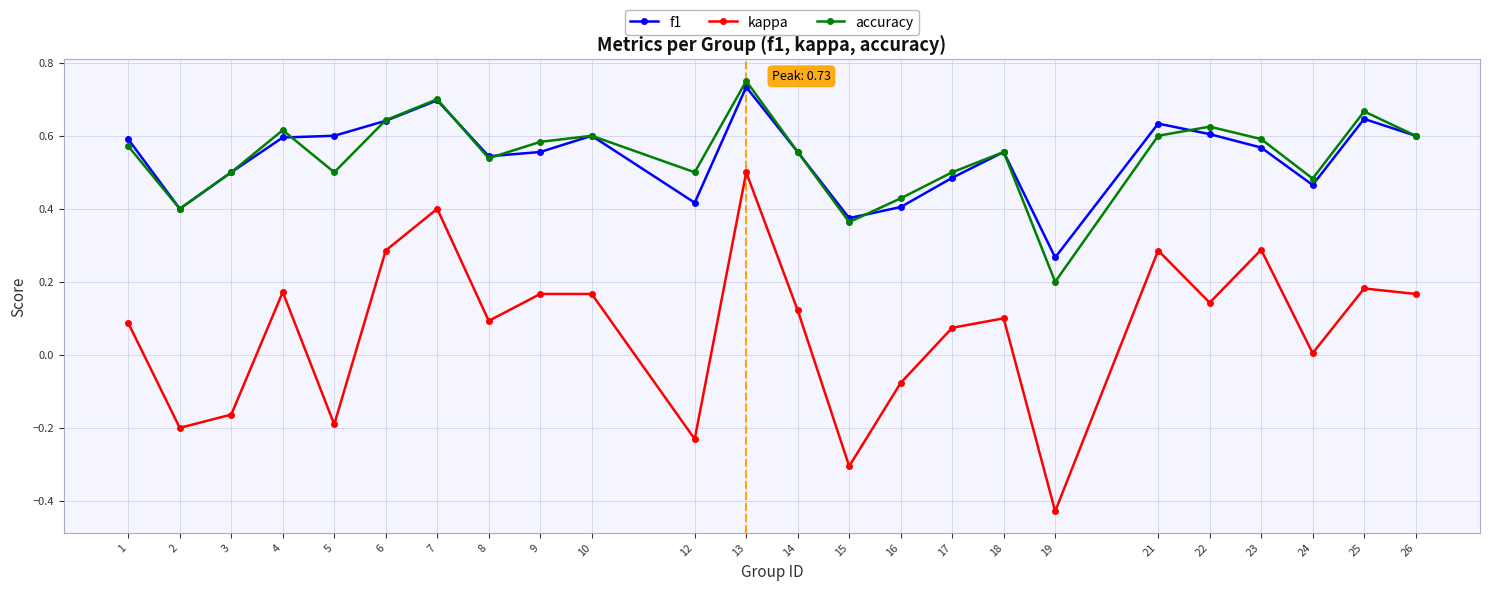

At which category is the sum across all series the highest?

13